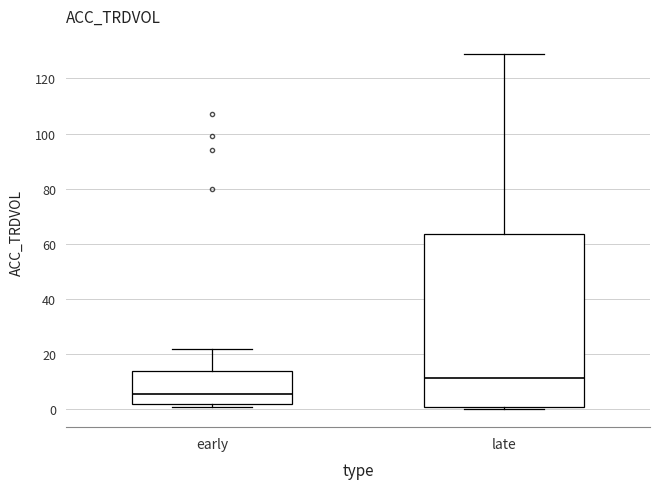

Where does the median line of the box for early sit on the y-axis? The values are not printed on the chart, so give them approximately, as read against the axis.

6